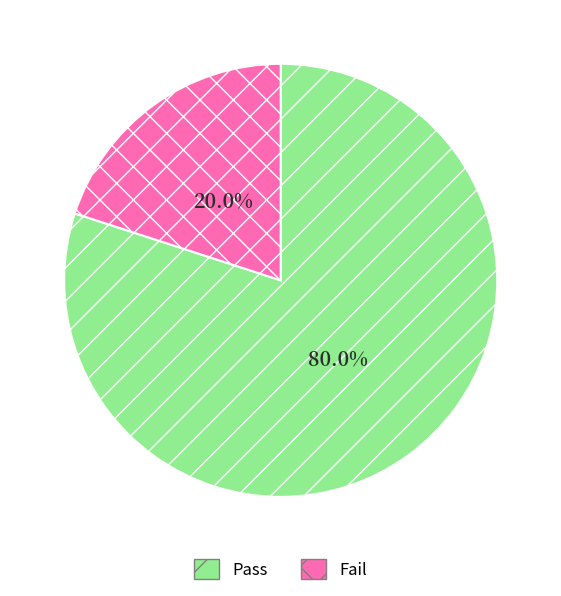

How many slices are in this pie chart?

2